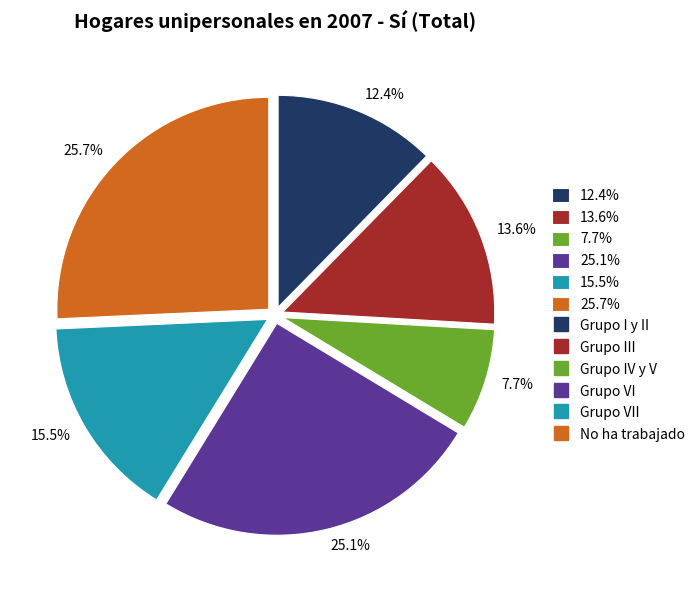

How many slices are in this pie chart?

6